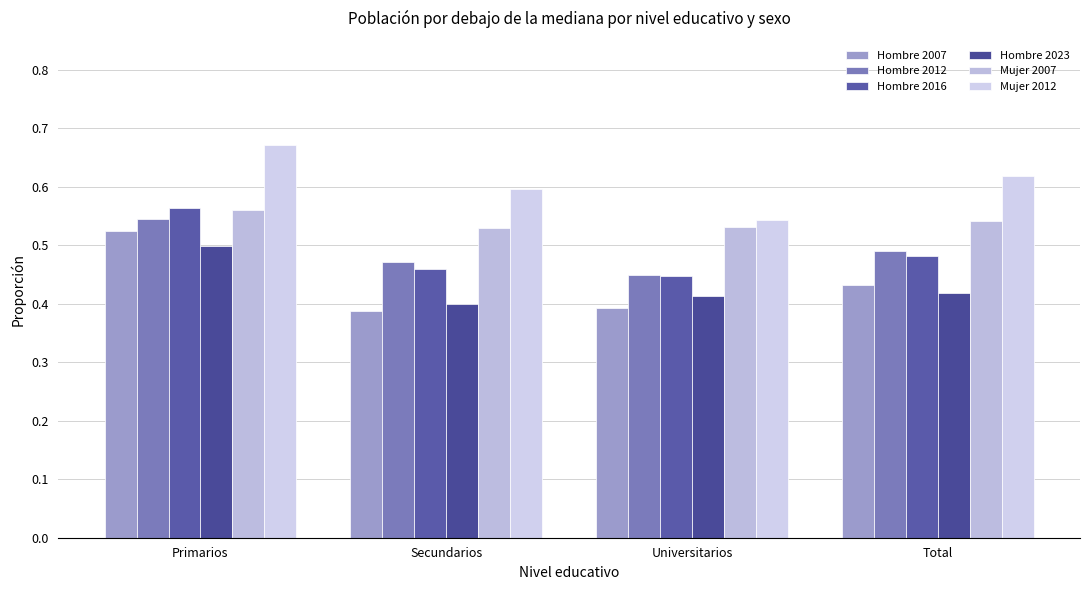

How many series are shown in this chart?

6